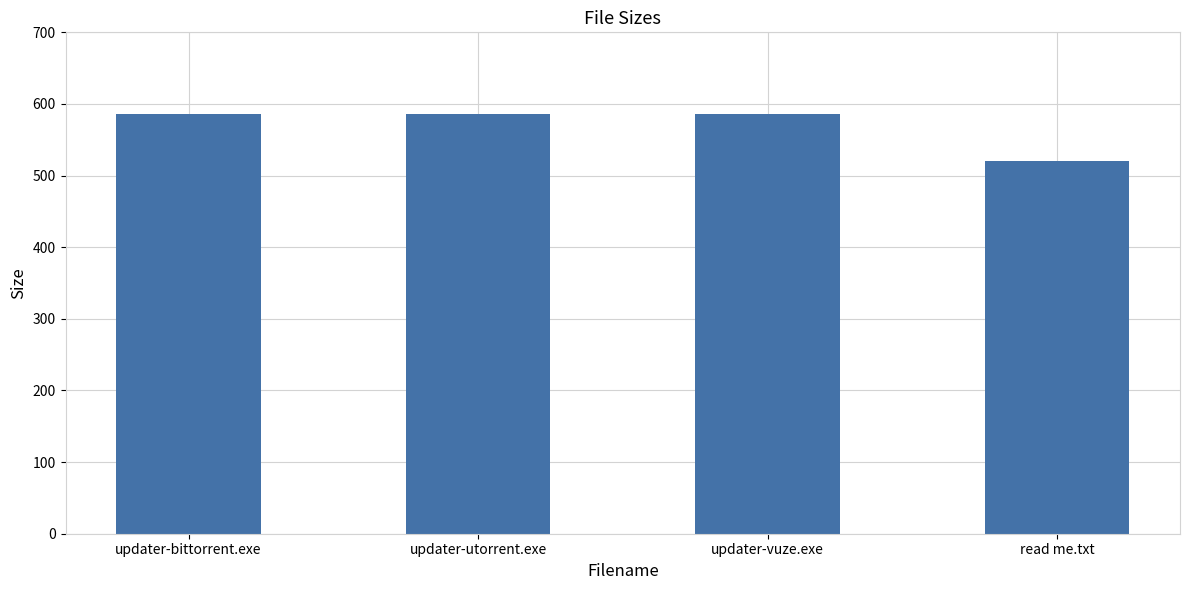

Approximately how many times larger is the value at updater-utorrent.exe compared to updater-bittorrent.exe?

1.0